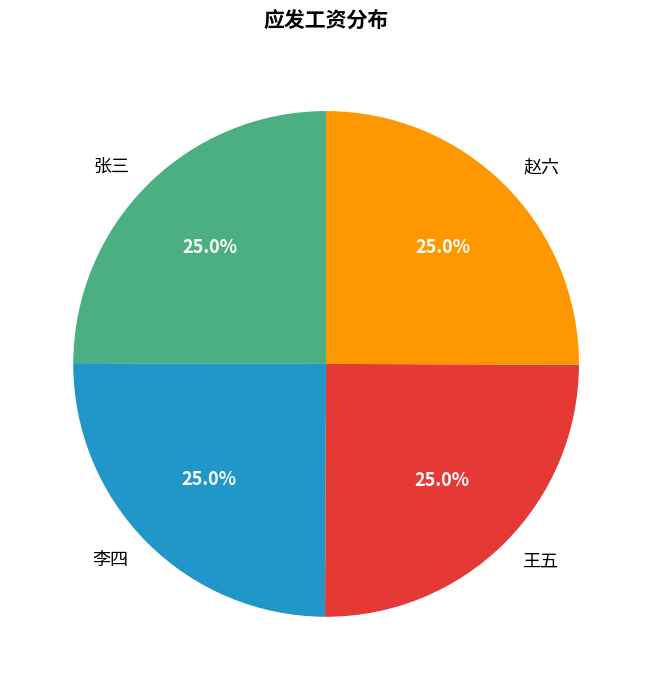

To the nearest percent, what percentage of the pie is 王五?

25%